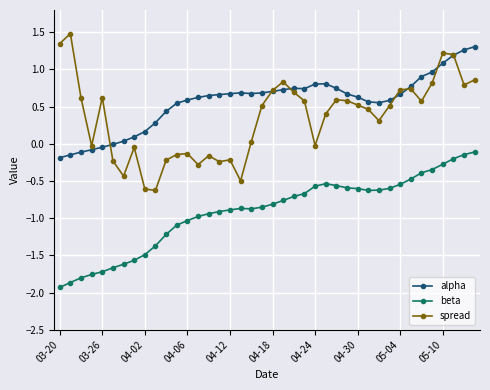

What is the sum of all beta values?

-36.6